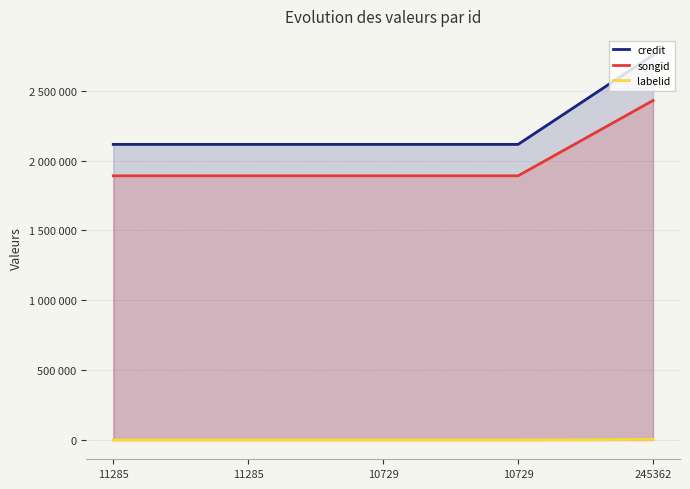

Which series changed the most between 11285 and 11285?

credit